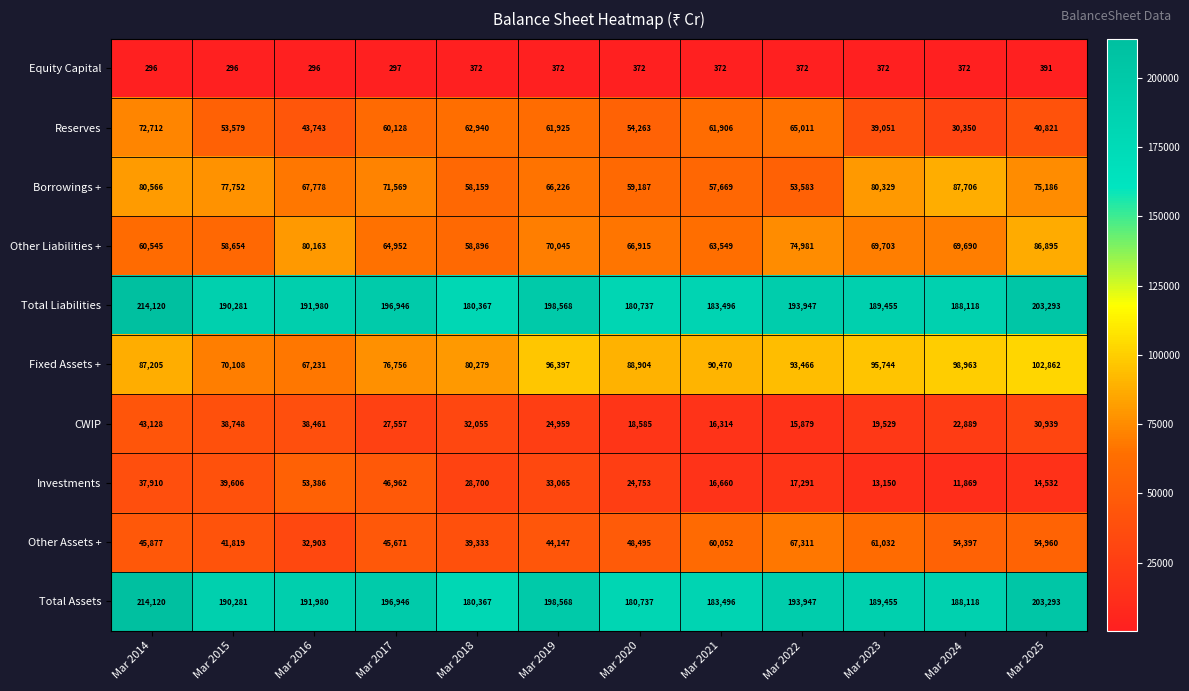

Where does the Investments series first go above 28700?

Mar 2014